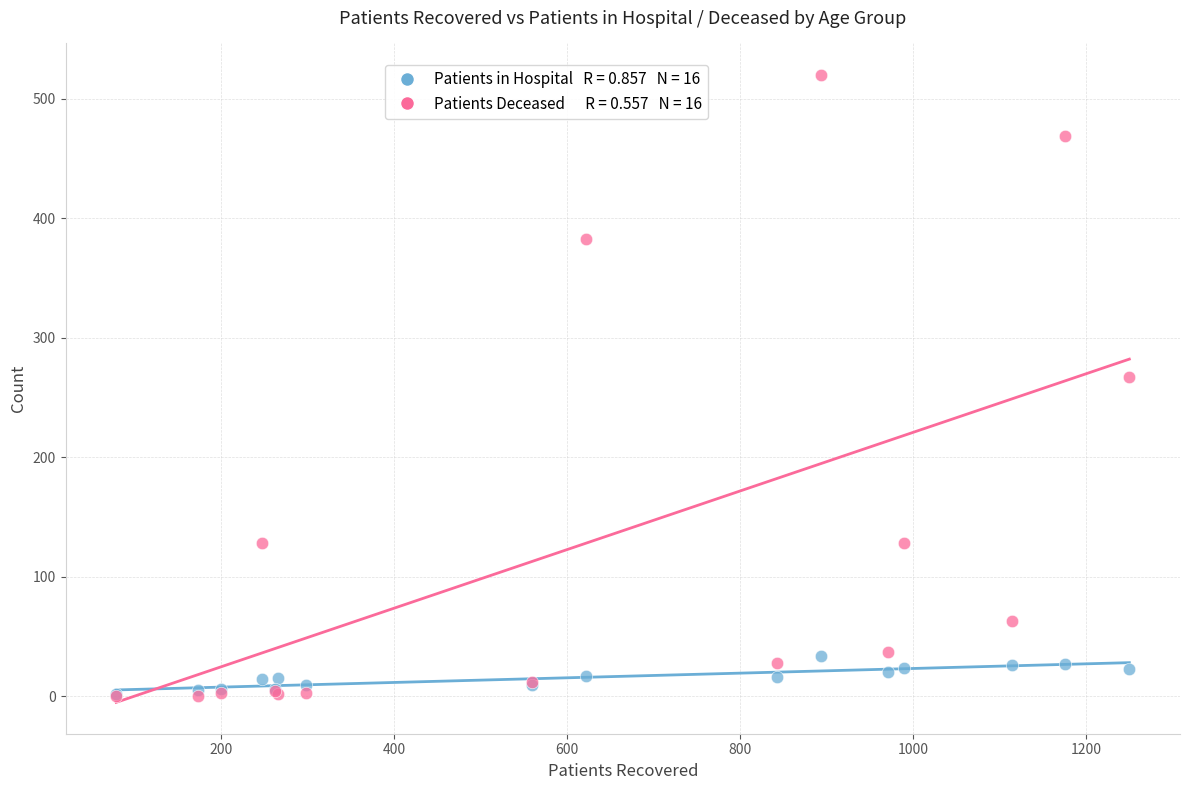

Across all series, what Y value is closest to 260?

267